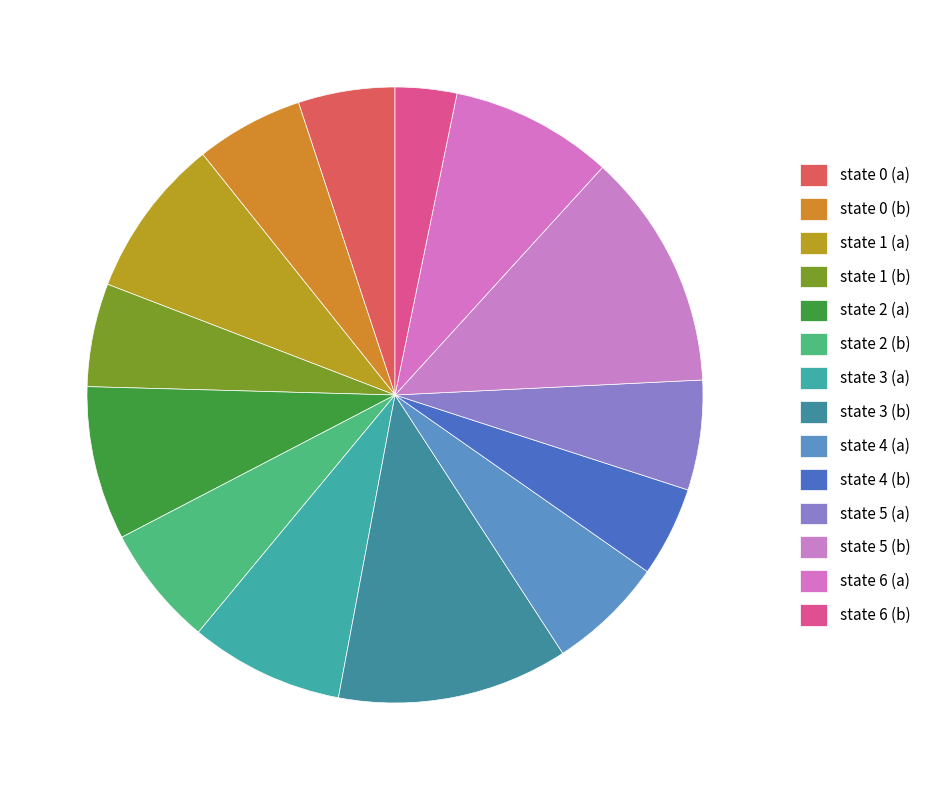

Count the number of slices in the pie.

14